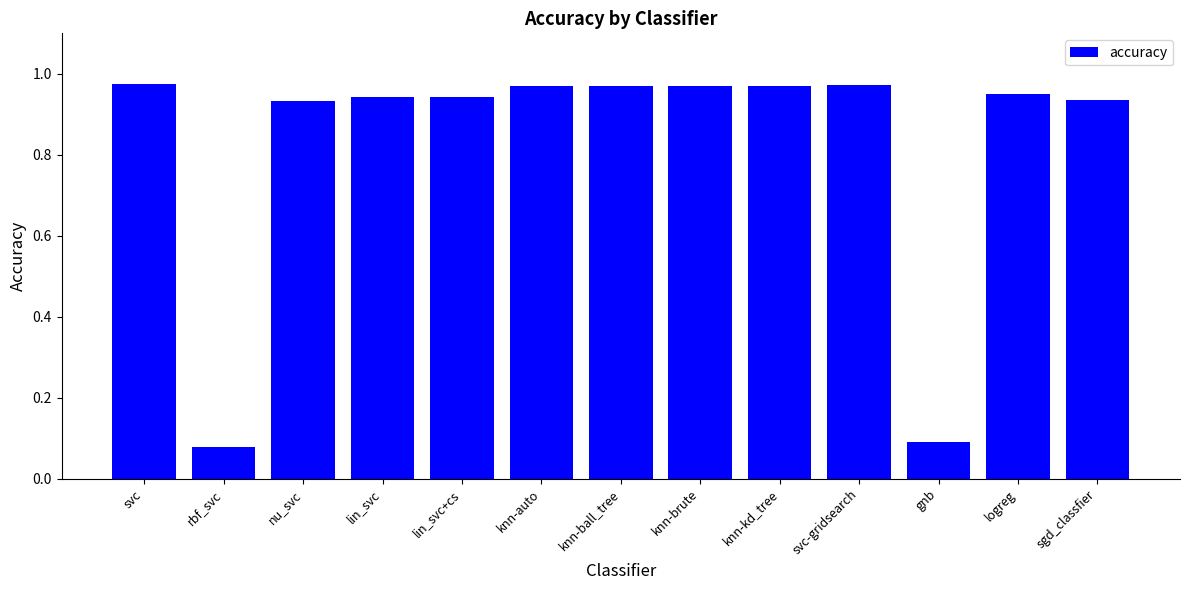

Count the number of categories in the chart.

13